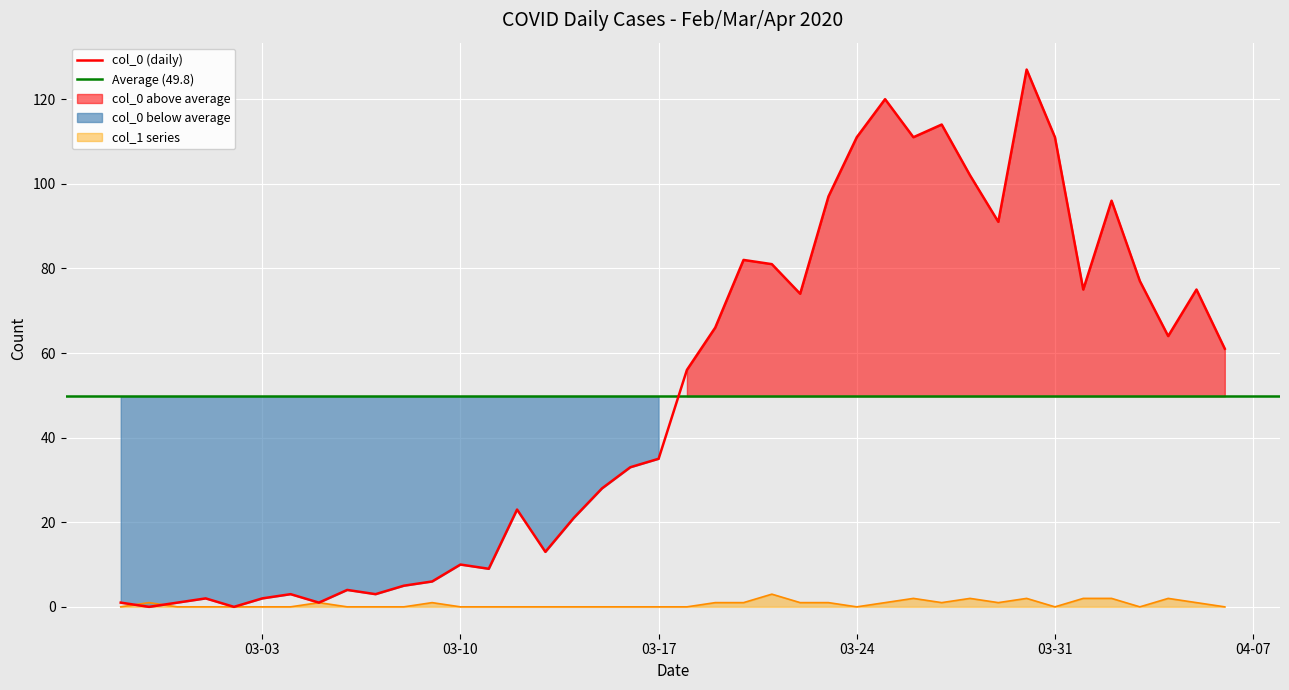

Is the value of col_0 at 2020-03-24 greater than the value of col_1 at 2020-03-25?

Yes